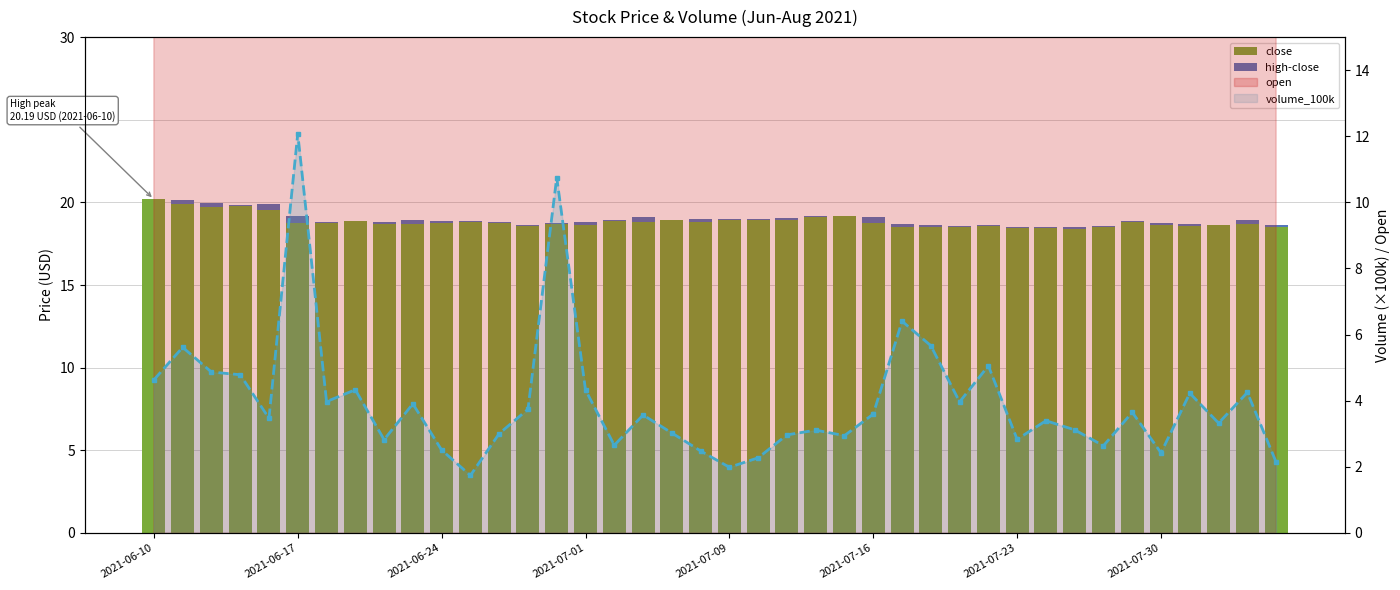

The high-close series shows 0.0 at 16. True or false?

True